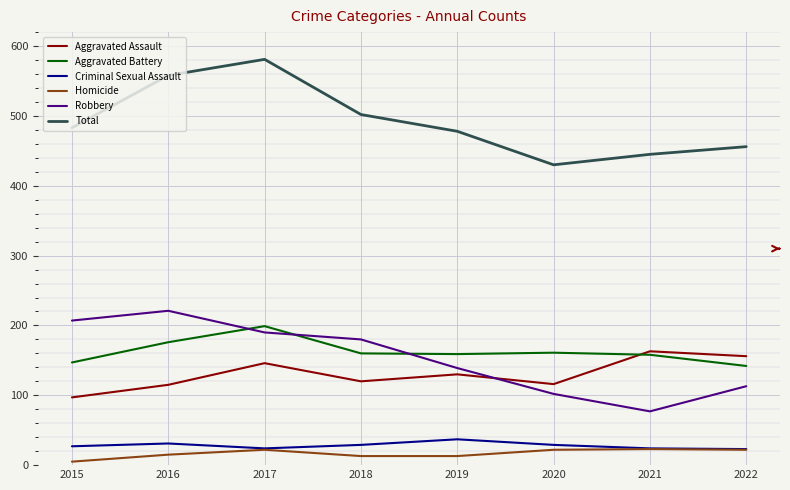

Which series changed the most between 2015 and 2021?

Robbery